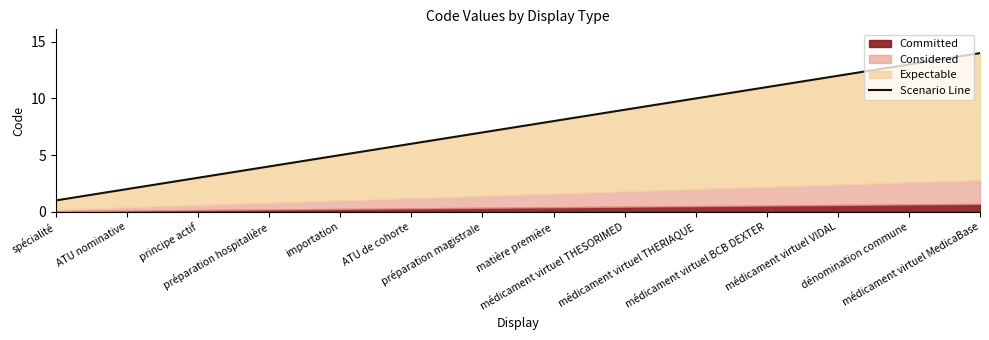

What is the greatest value displayed?

14.0